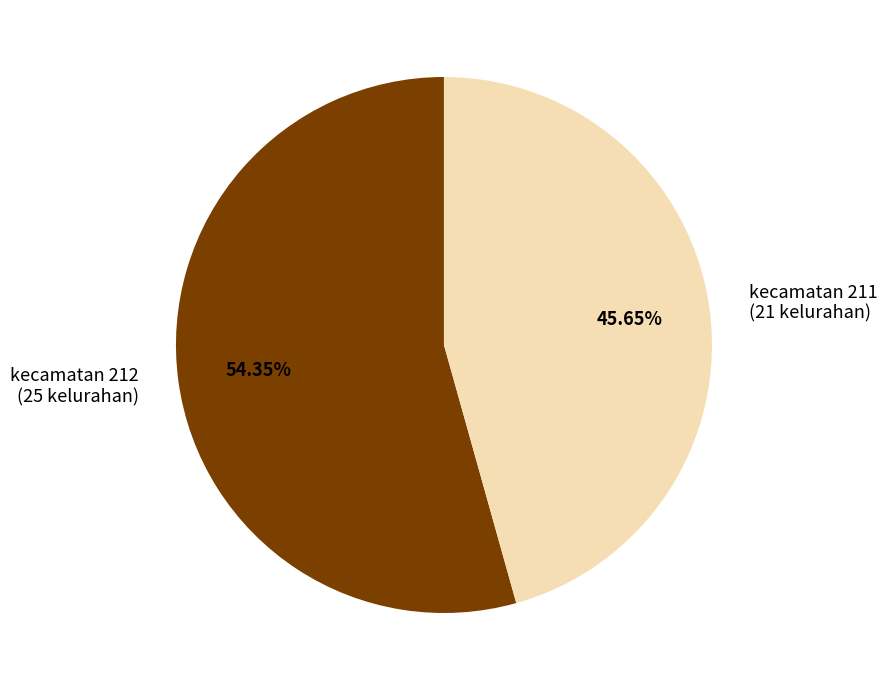

Combined, do kecamatan 211 (21 kelurahan) and kecamatan 212 (25 kelurahan) account for over 50%?

Yes